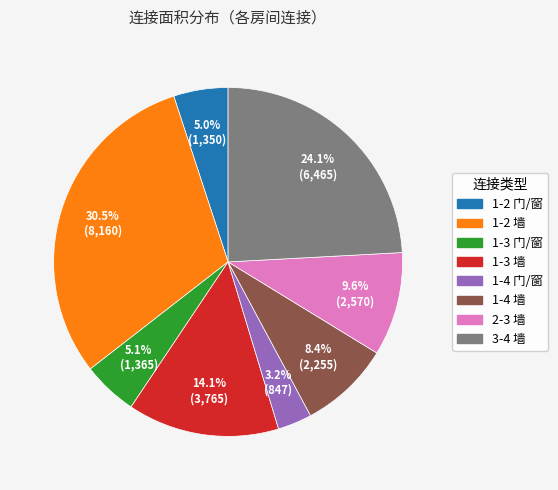

To the nearest percent, what portion does 1-2 门/窗 represent?

5%